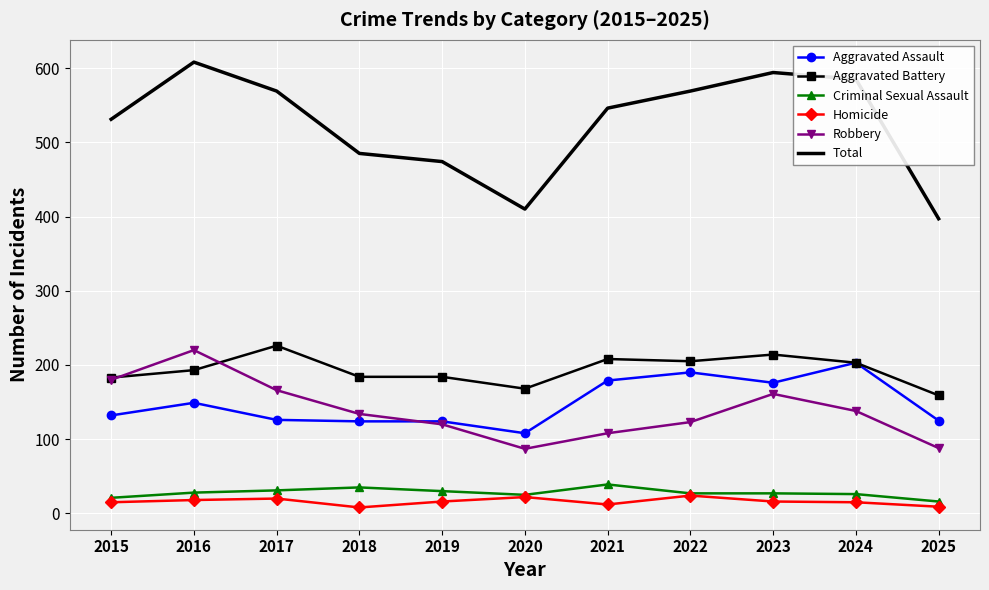

Which series has the widest spread of values?

Total